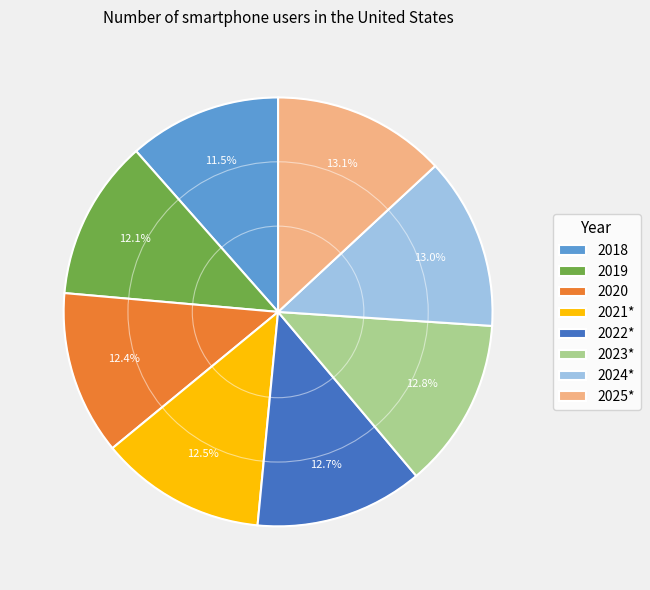

Is there a majority slice in this chart?

No